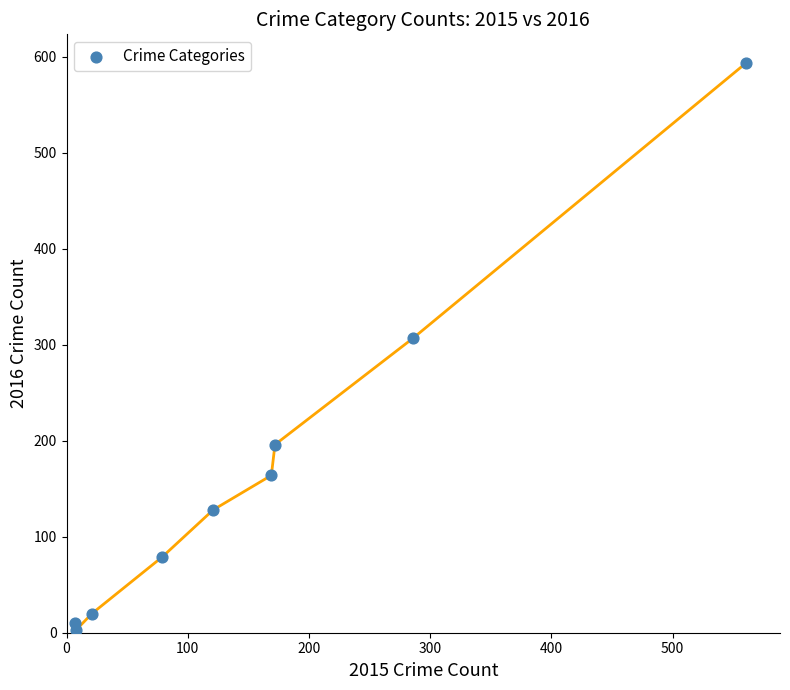

What Y value in the scatter plot is closest to 298?

307